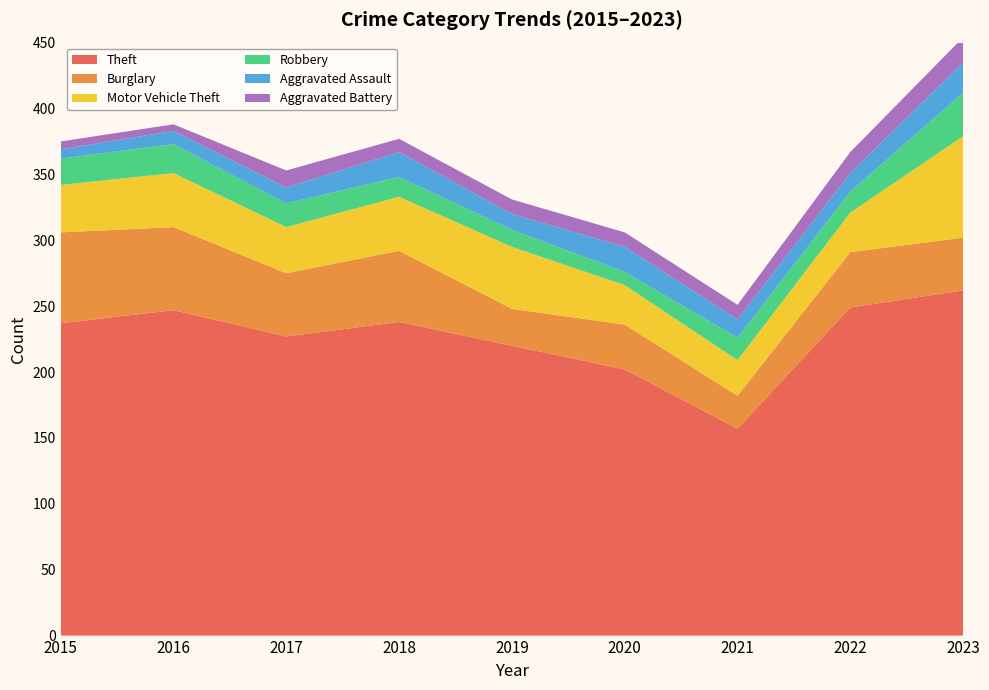

Reading left to right, list all the values displayed in this chart.

Theft: 237	247	227	238	220	202	157	249	262
Burglary: 69	63	48	54	28	34	25	42	40
Motor Vehicle Theft: 36	41	35	41	47	30	27	30	77
Robbery: 20	22	18	15	13	10	17	16	33
Aggravated Assault: 7	10	12	19	12	19	14	14	23
Aggravated Battery: 6	5	13	10	11	11	11	16	19